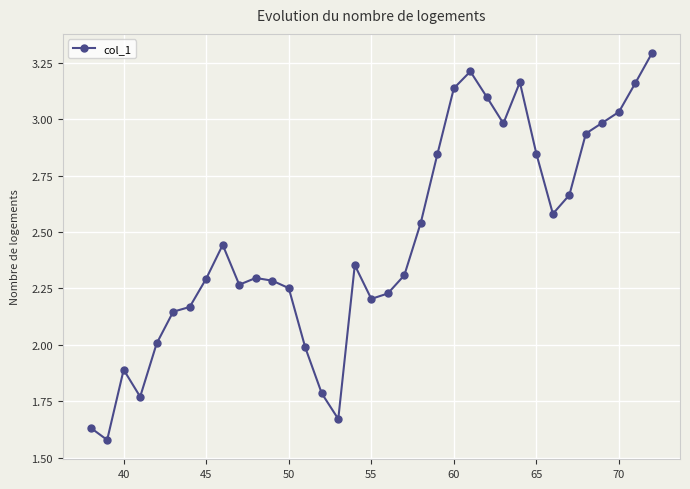

What is the sum of all values?

86.0